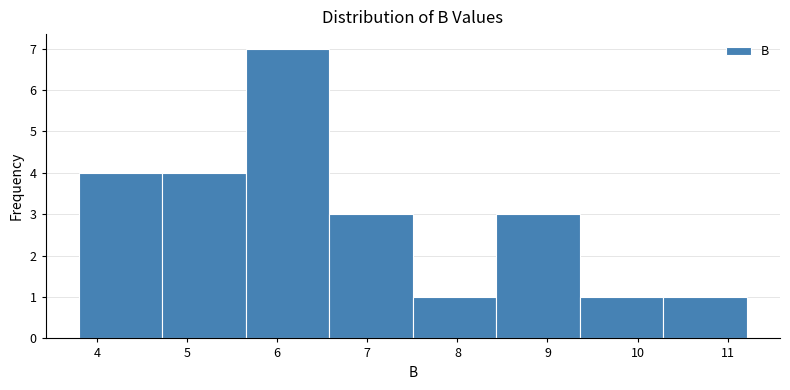

What is the height of the bar covering 7.5 to 8.4 on the x-axis? Neither the bar edges nor the heights are printed on the chart, so give them approximately, as read against the axes.

1